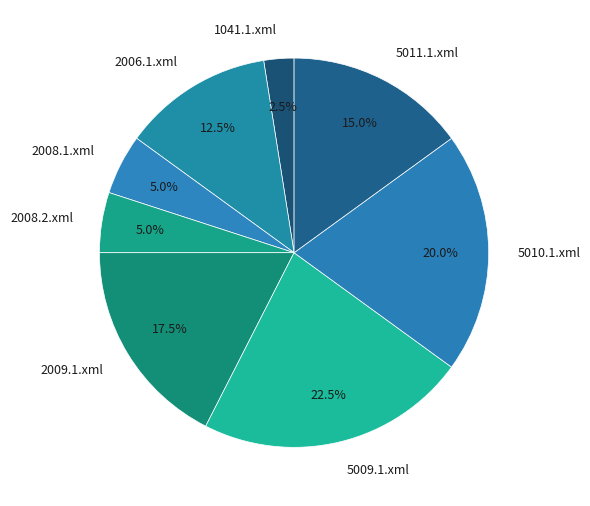

What is the ratio of the value at 2009.1.xml to the value at 5010.1.xml?

0.9